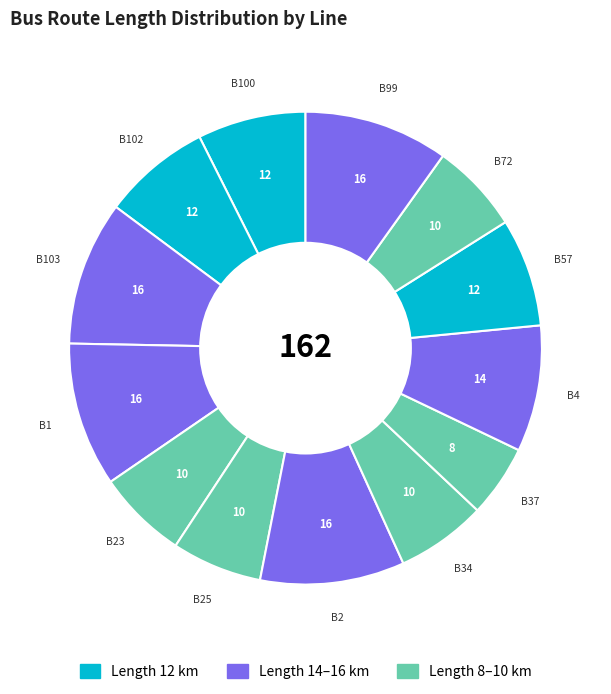

Does any single category account for the majority?

No